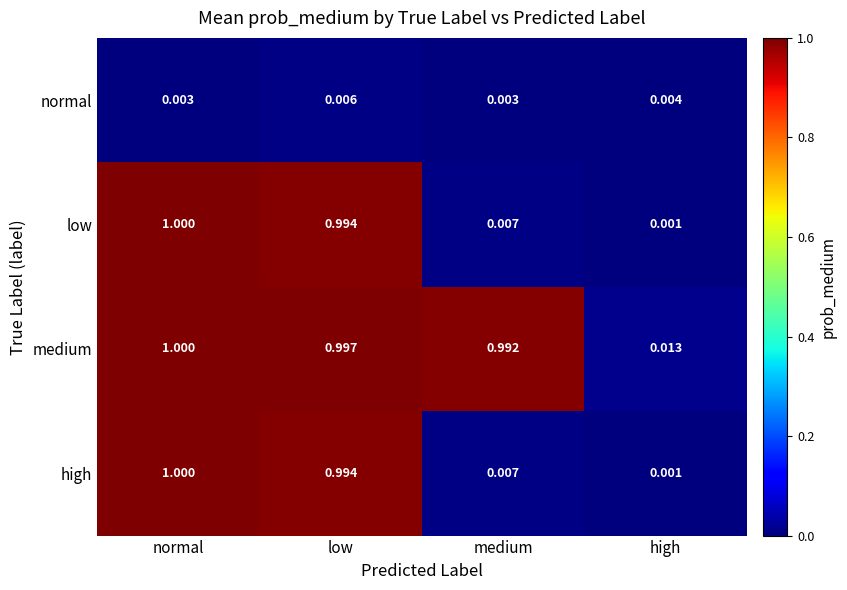

Which category has the lowest value across all series?

high